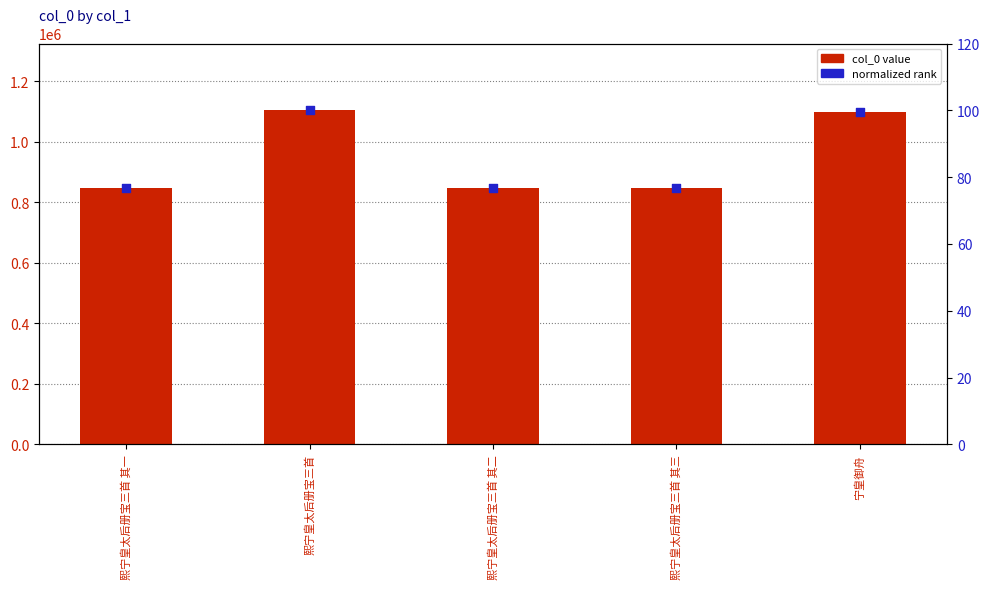

What are all the series names shown in the legend?

col_0 value, normalized rank